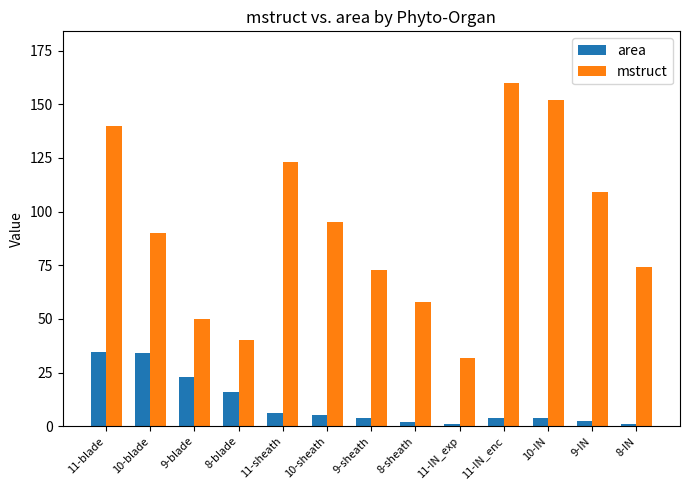

What is the value of the area bar at the 3rd from the left?

22.8